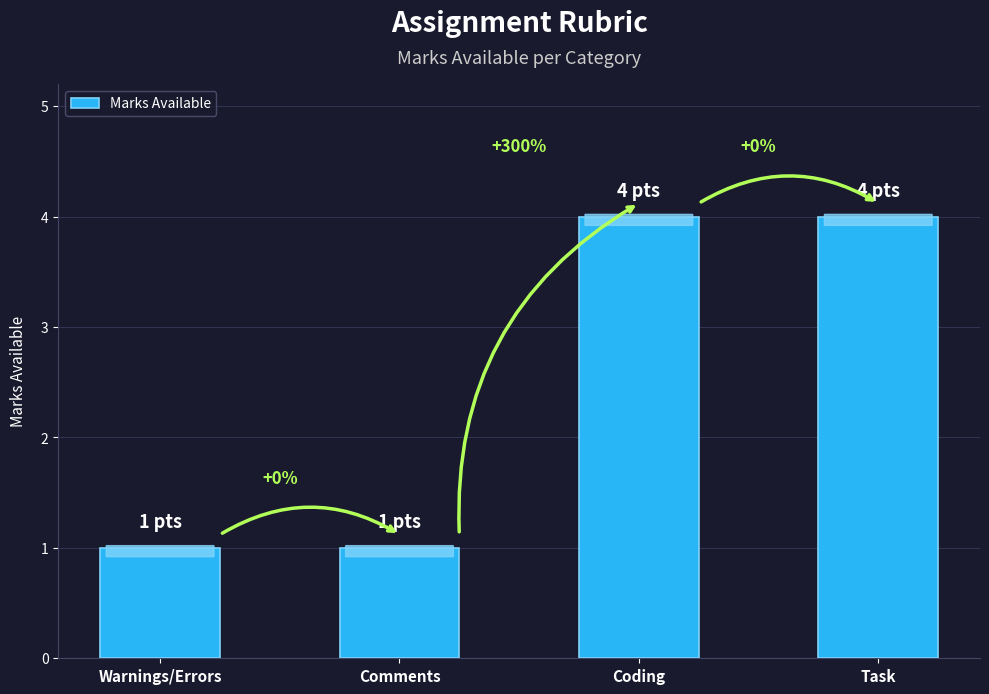

Are the bars horizontal?

No